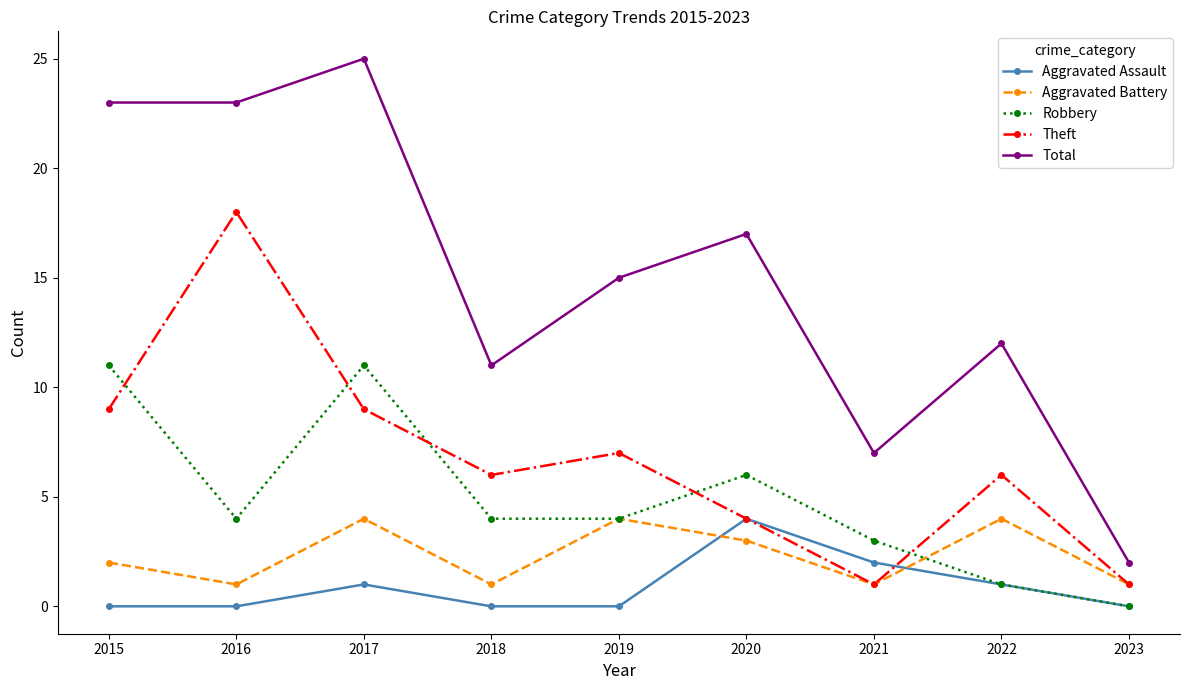

What is the average value of the Aggravated Assault series?

1